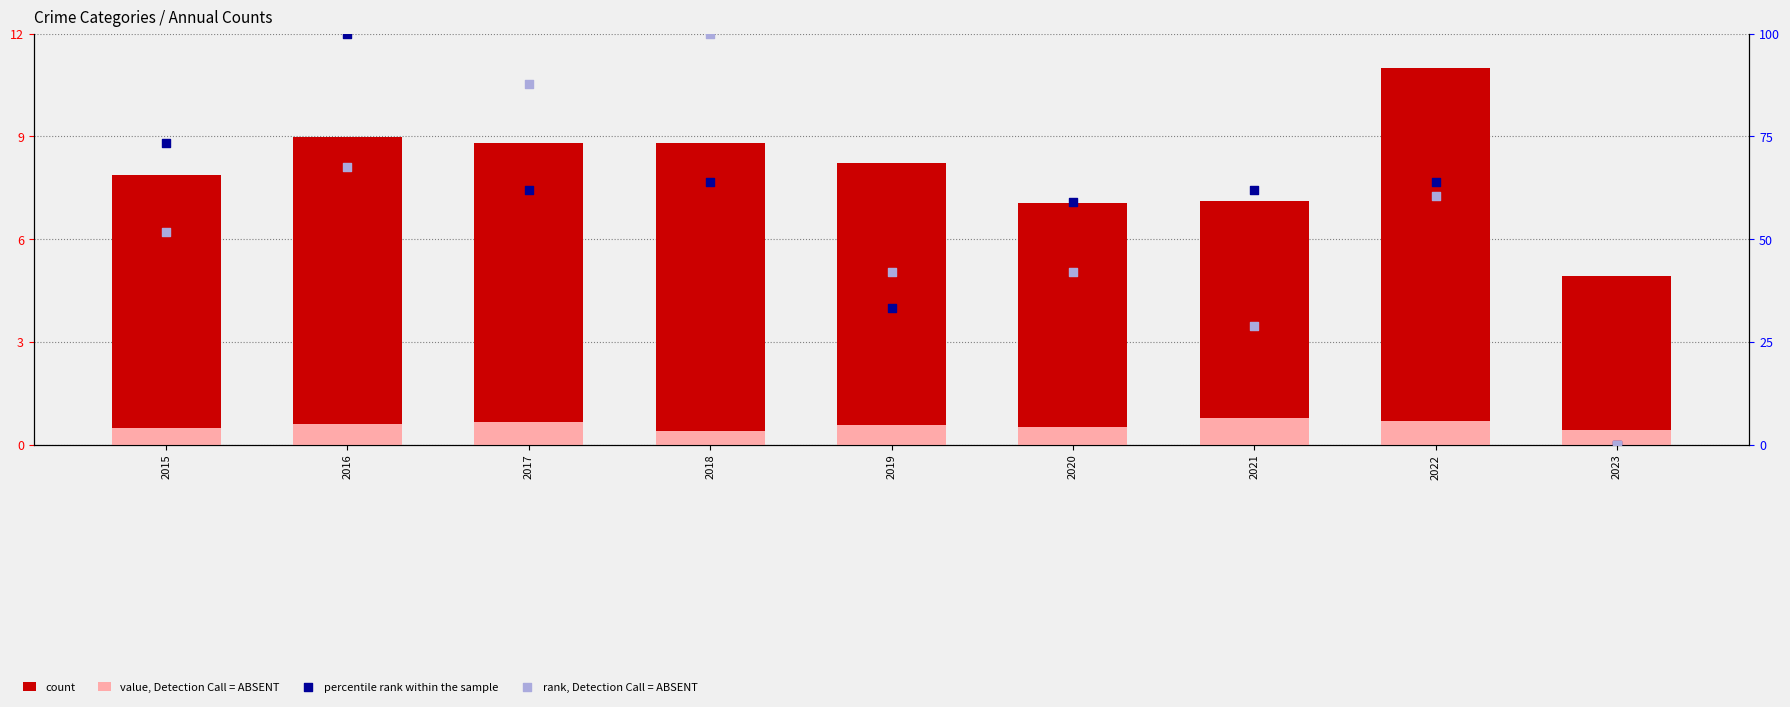

Is the value of count at 2016 greater than the value of rank, Detection Call = ABSENT at 2018?

No